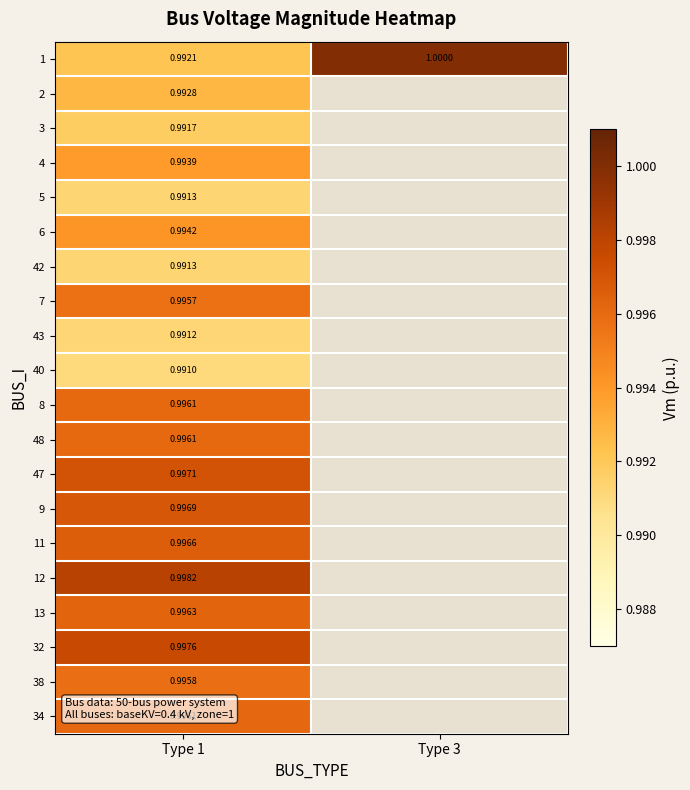

How many distinct data groups are displayed?

20